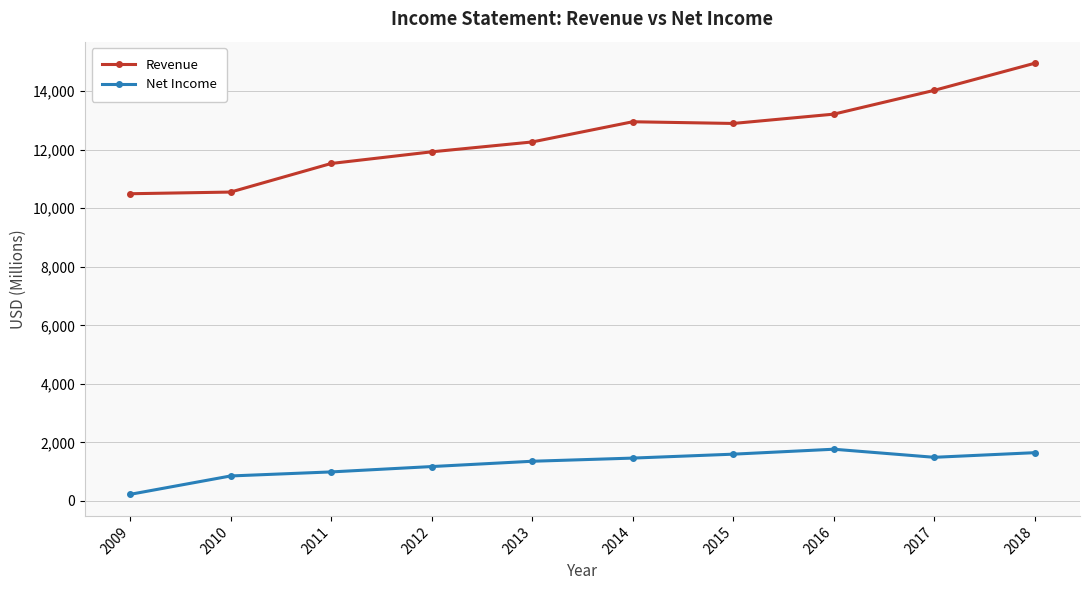

What is the total value across all series at 2015?

14492